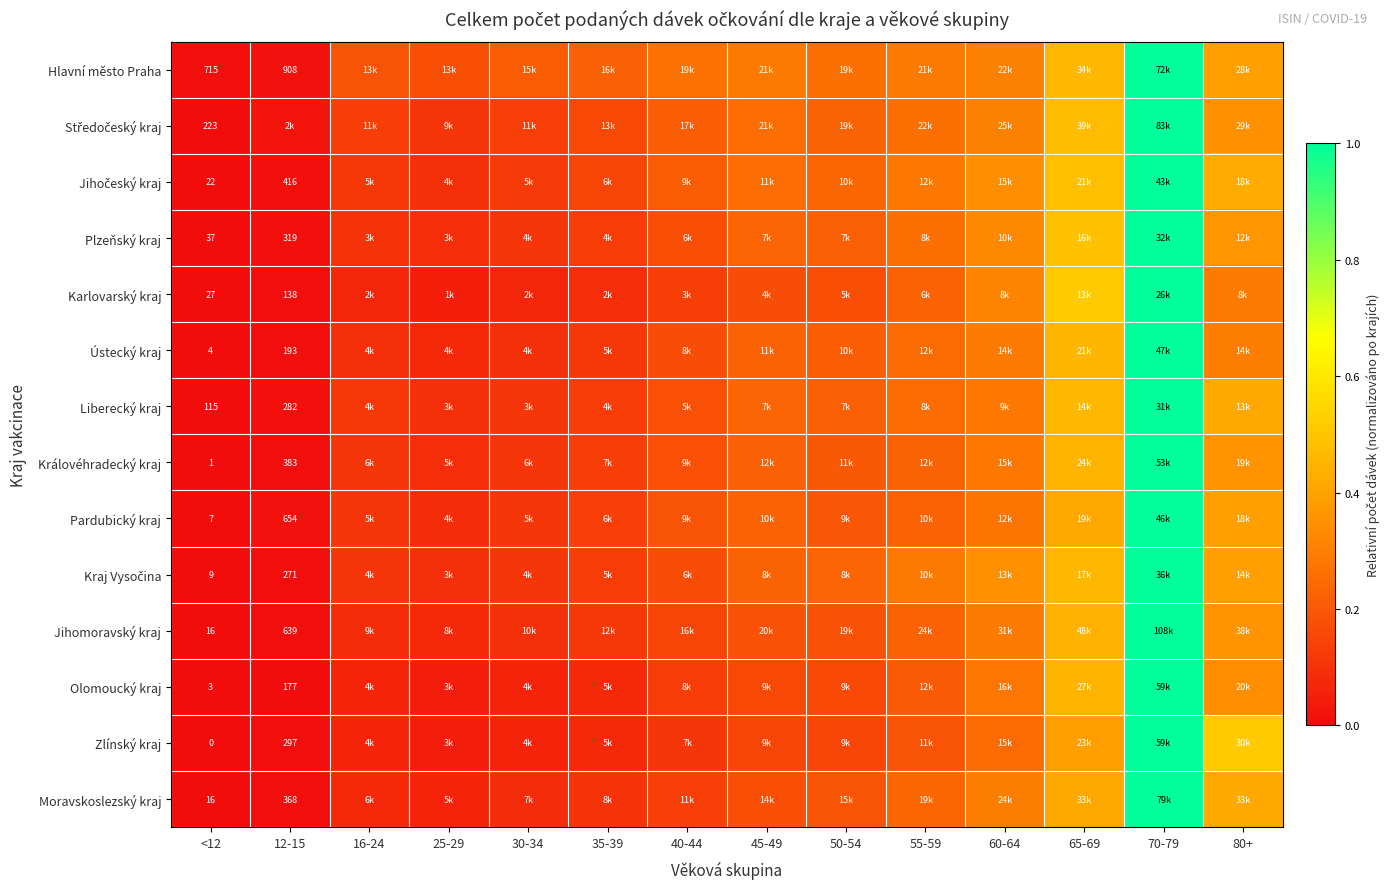

What is the difference between the maximum and minimum values in the Zlínský kraj series?

1.0